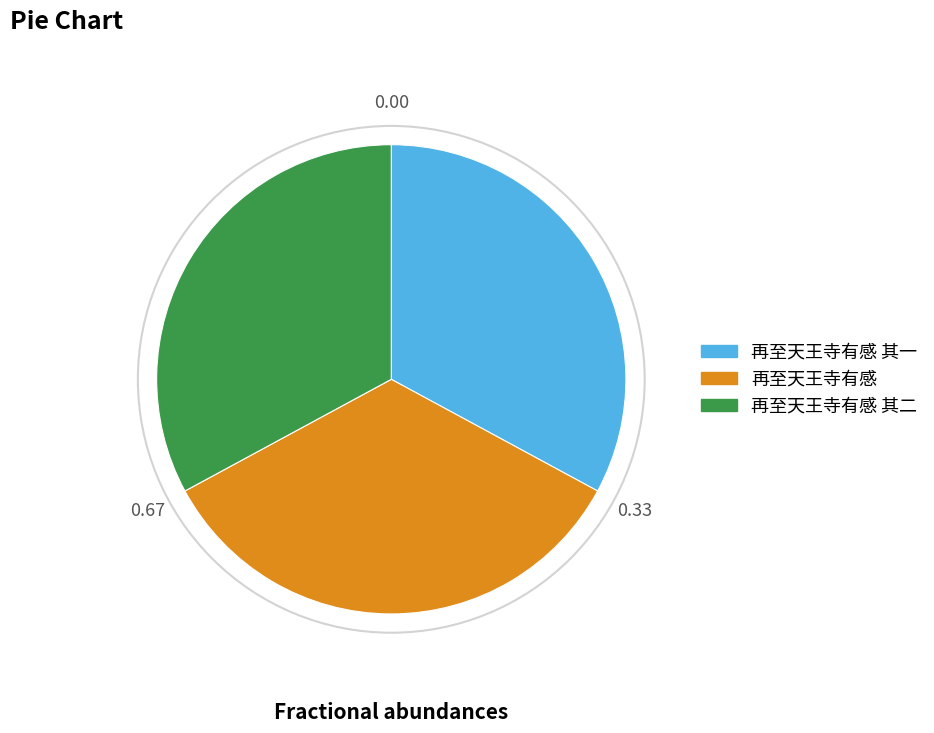

How many slices are in this pie chart?

3